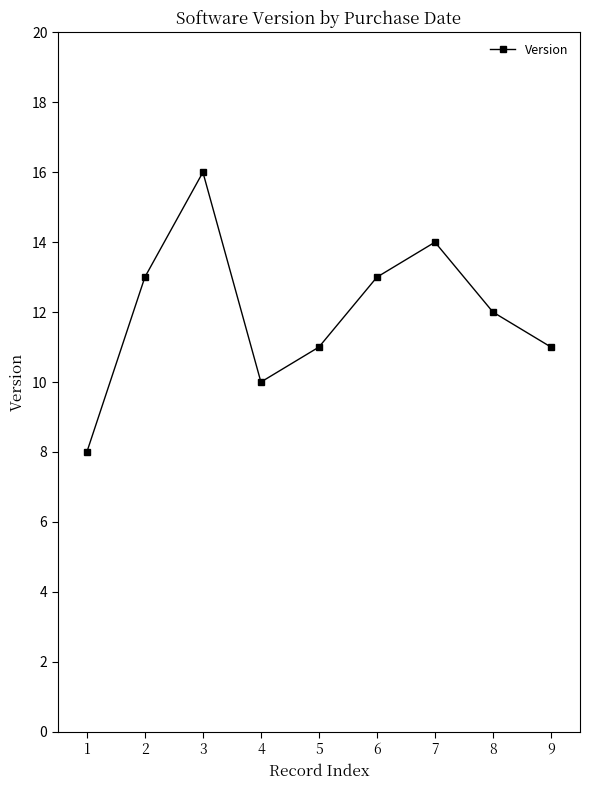

At which label does the data first exceed 12?

2